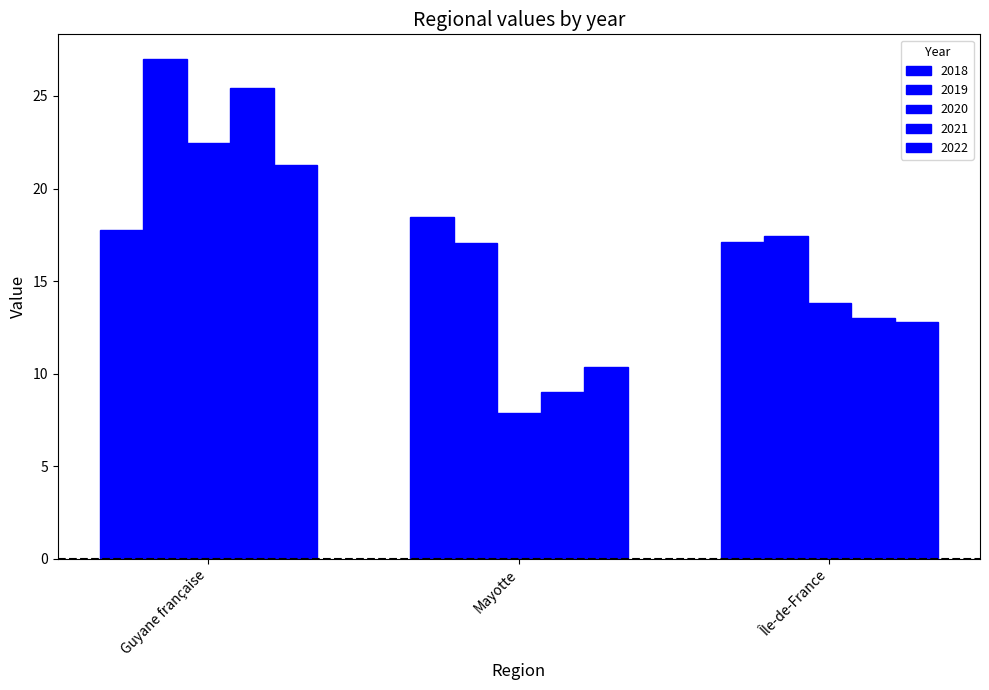

Reading left to right, transcribe all the data shown in this chart.

2018: Guyane française=17.7	Mayotte=18.5	Île-de-France=17.1
2019: Guyane française=27.0	Mayotte=17.1	Île-de-France=17.5
2020: Guyane française=22.4	Mayotte=7.9	Île-de-France=13.8
2021: Guyane française=25.5	Mayotte=9.0	Île-de-France=13.0
2022: Guyane française=21.3	Mayotte=10.4	Île-de-France=12.8